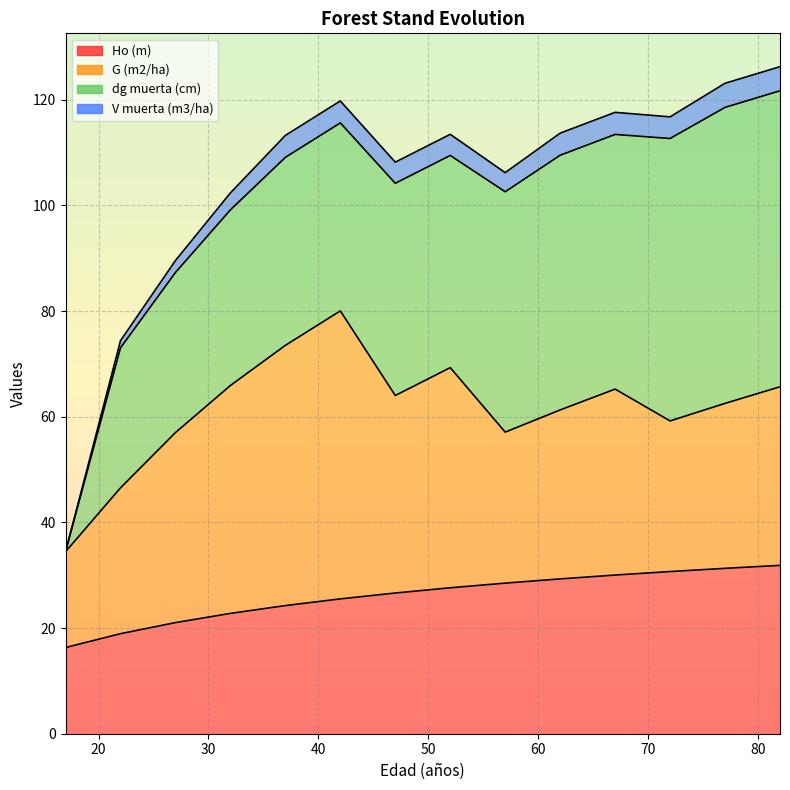

Count the number of categories in the chart.

14